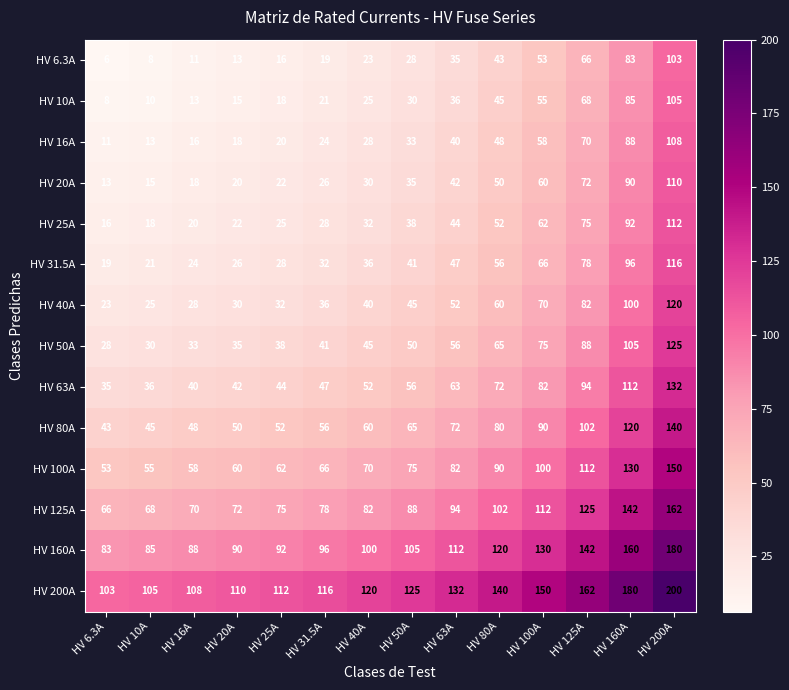

Which series has the largest total across all categories?

HV 200A